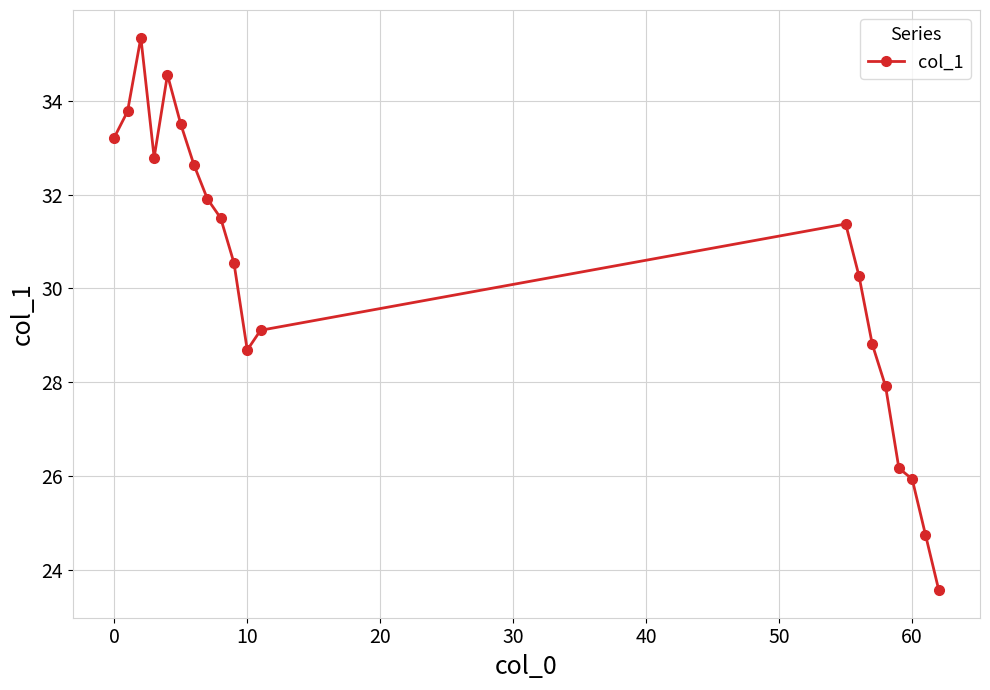

What is the value of the 6th point from the left?

33.5